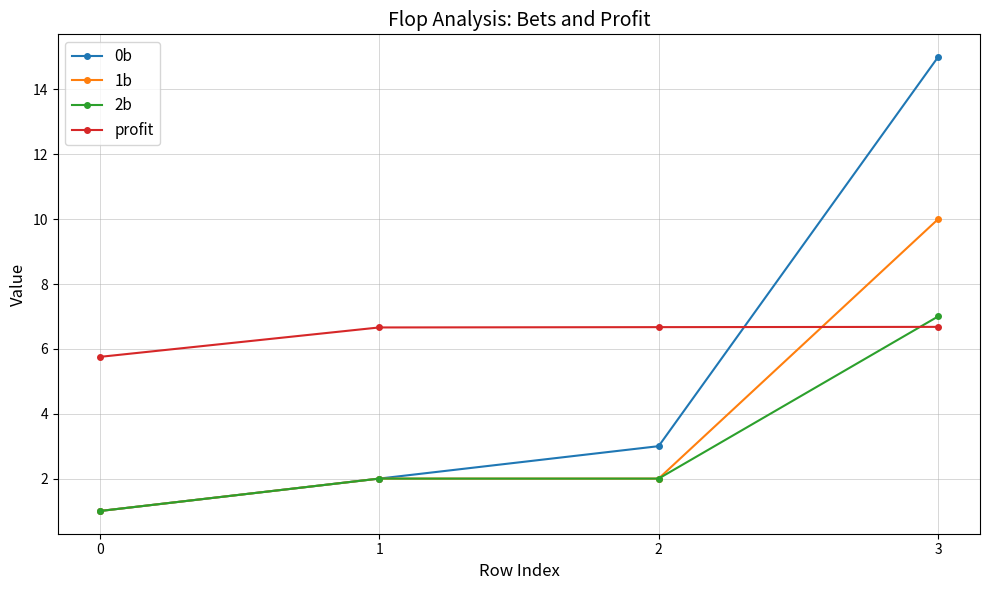

What is the highest value of the 0b series?

15.0